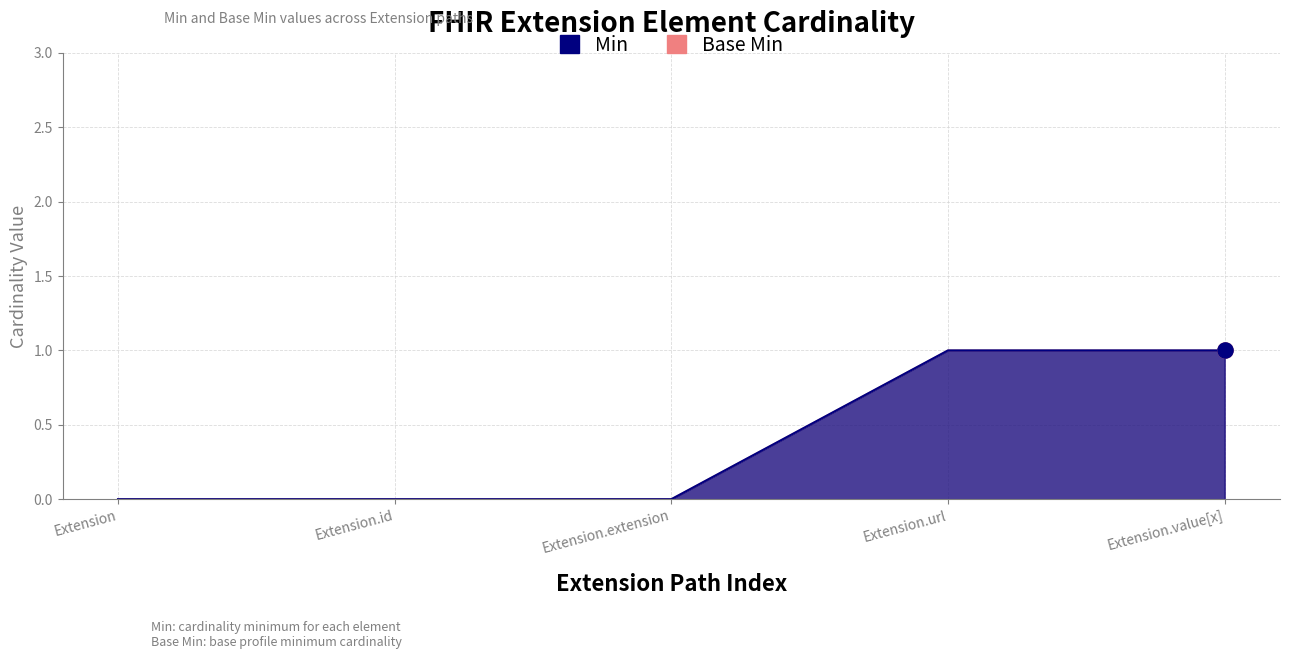

Which series has the largest Y range (max minus min)?

Min